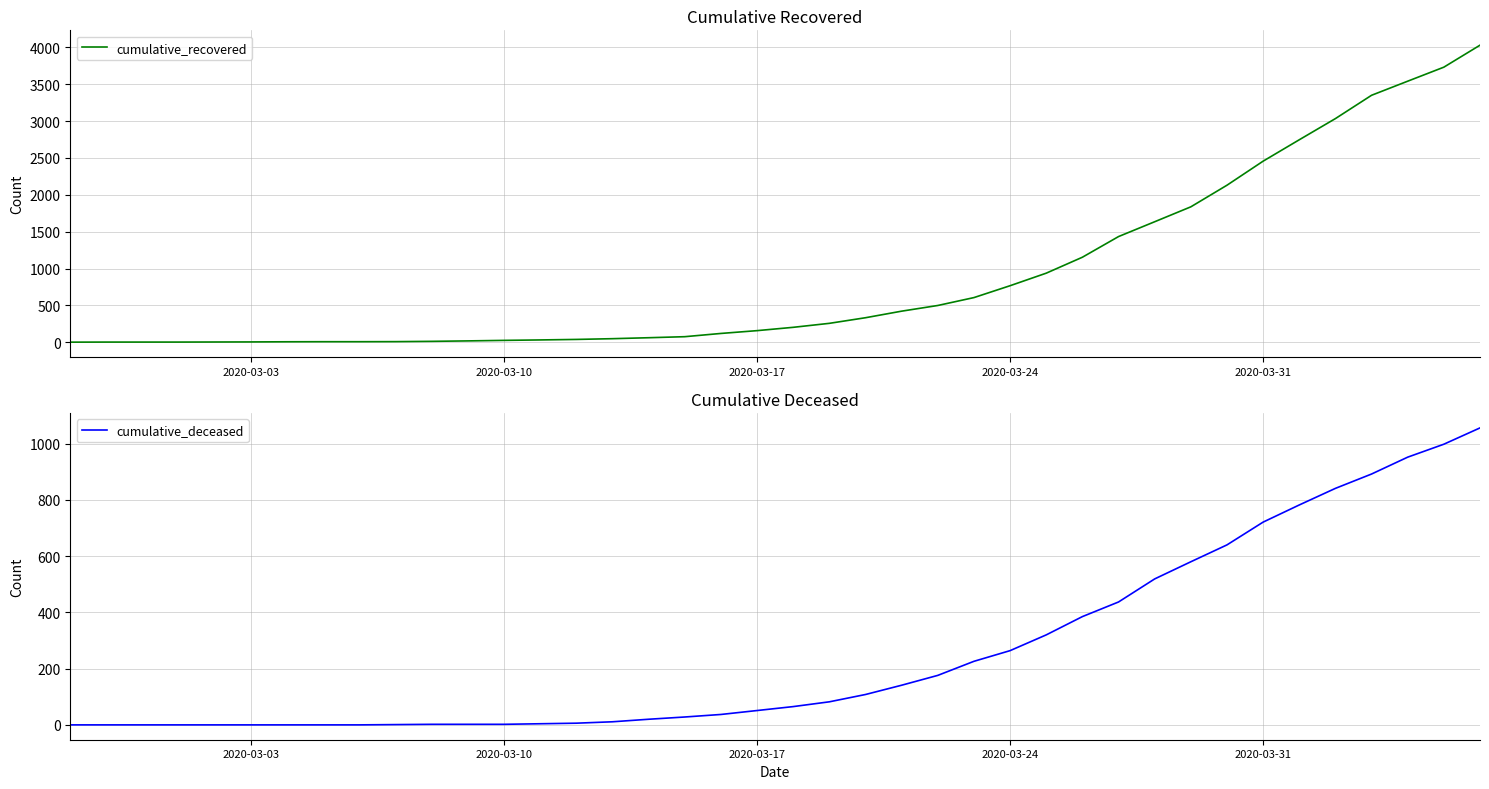

What is the maximum value for cumulative_recovered?

4028